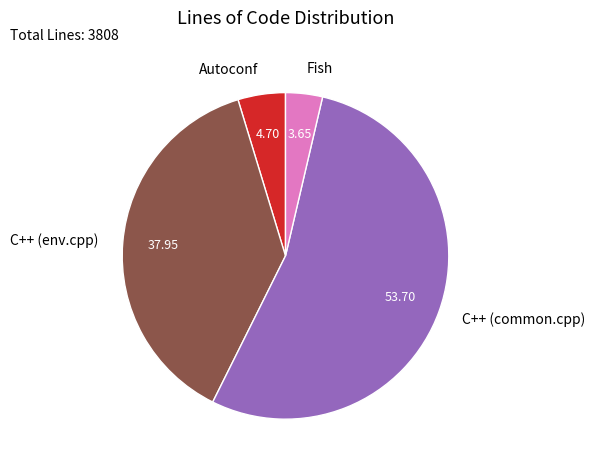

Rank the categories by value from lowest to highest.

Fish, Autoconf, C++ (env.cpp), C++ (common.cpp)